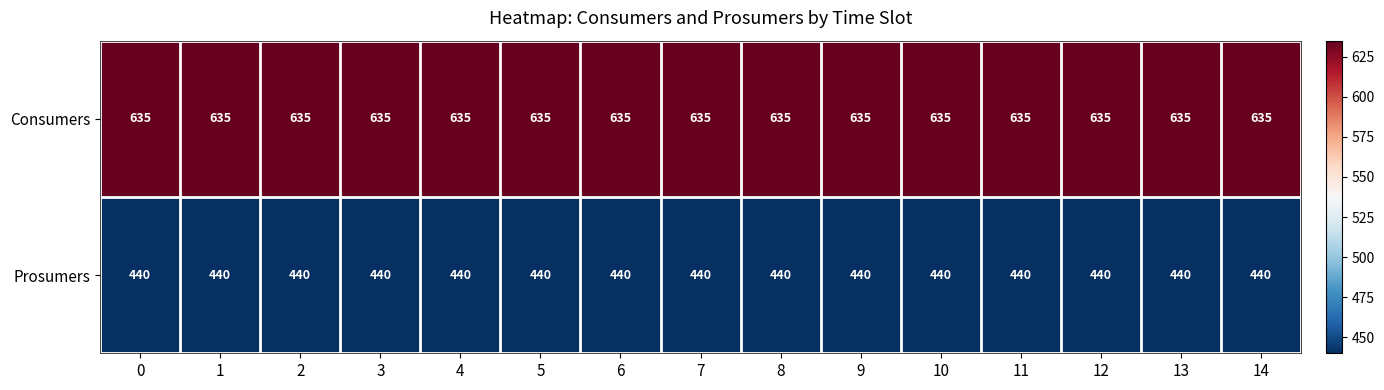

Read the Consumers value at 9.

635